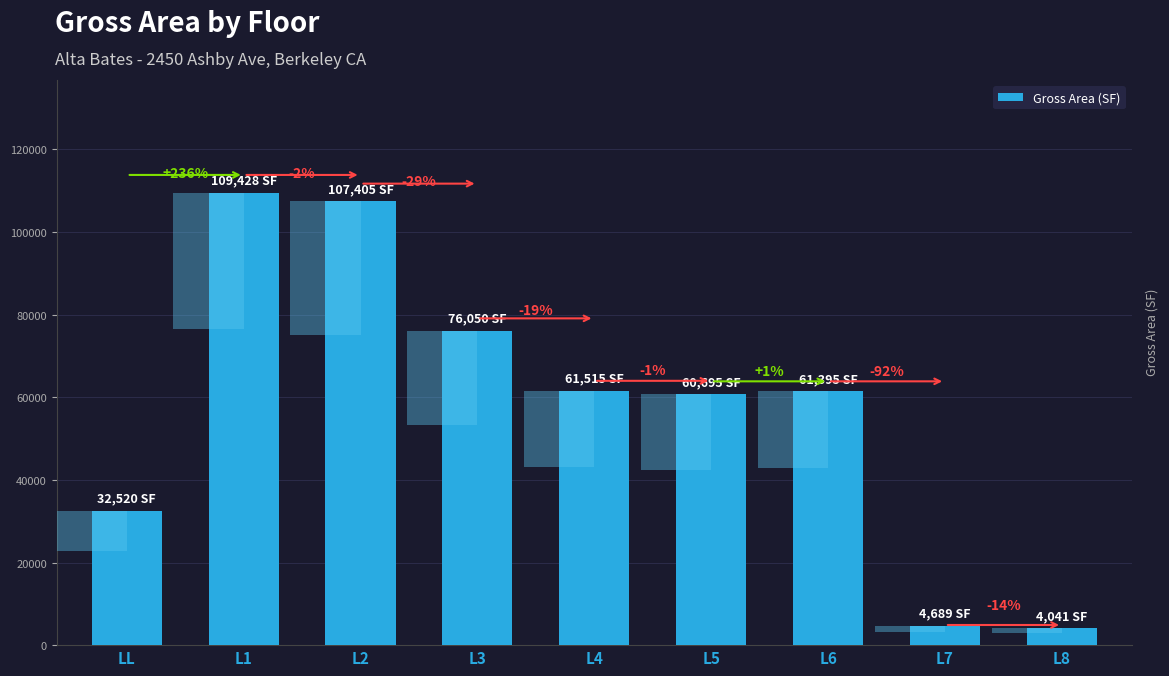

At which category does the chart reach its peak across all series?

L1